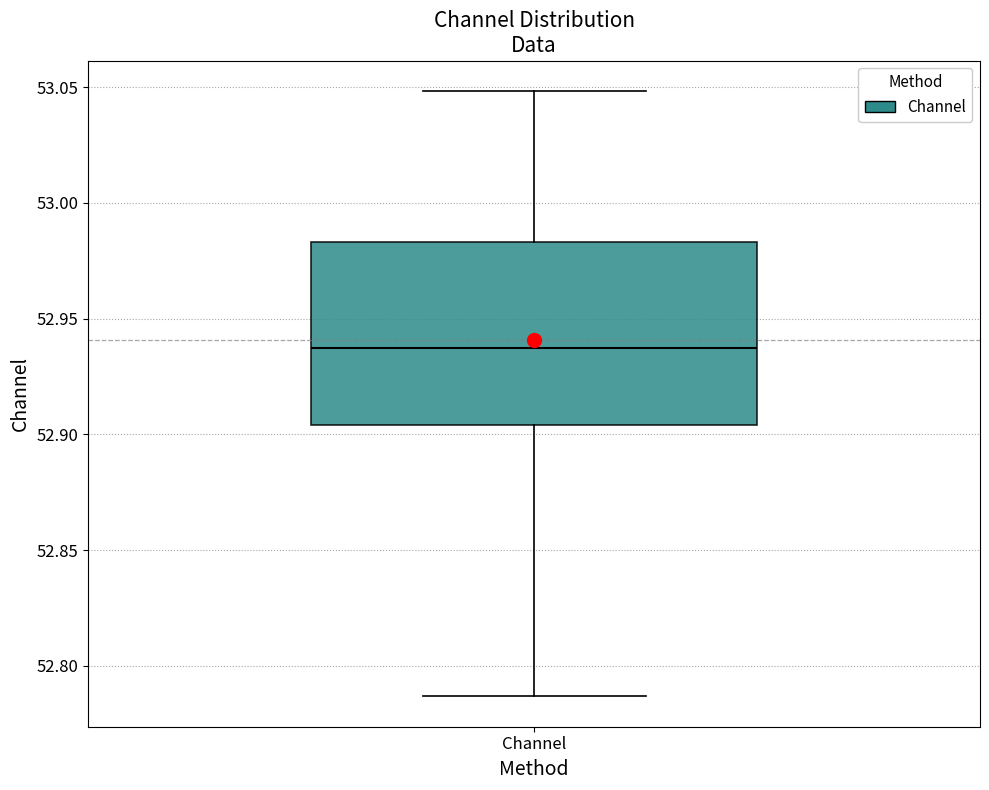

Transcribe this box plot: give where the median line is, the range the box spans, and where the two whiskers end, as read against the y-axis. The values are not printed on the chart, so give them approximately, as read against the axis.

median 52.935, box 52.905 to 52.985, whiskers 52.785 to 53.050